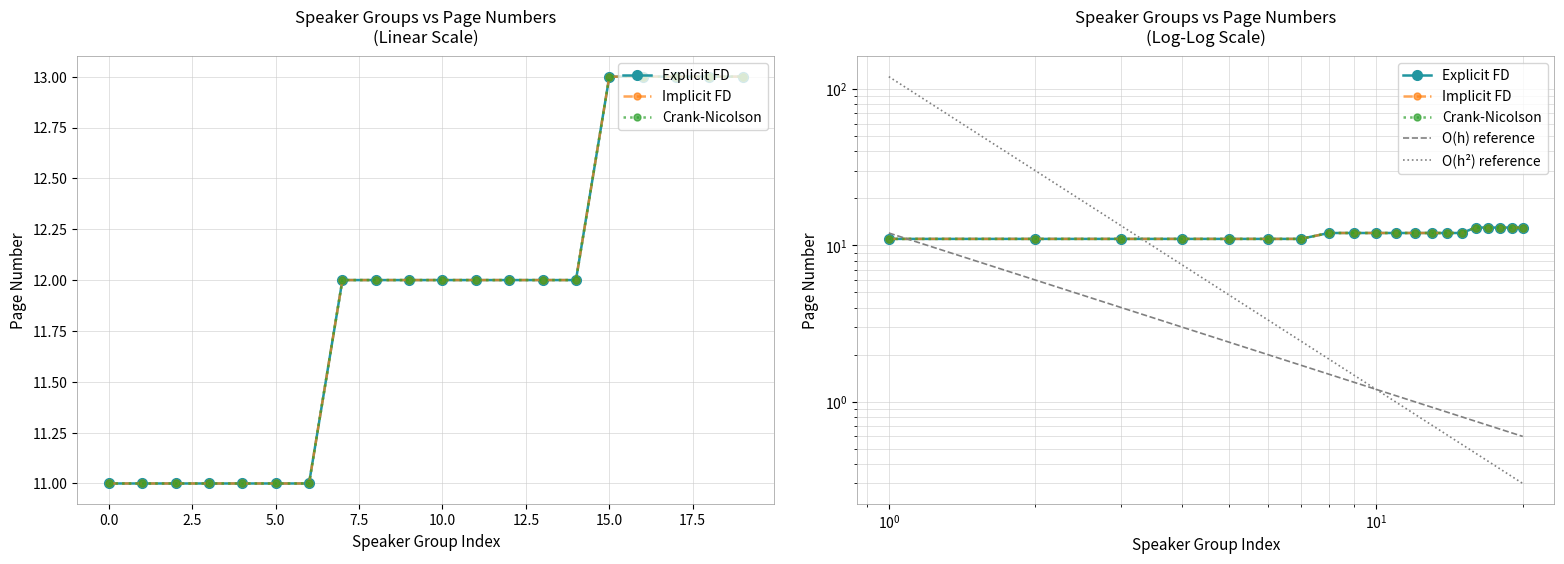

At which label does the data first exceed 12?

15